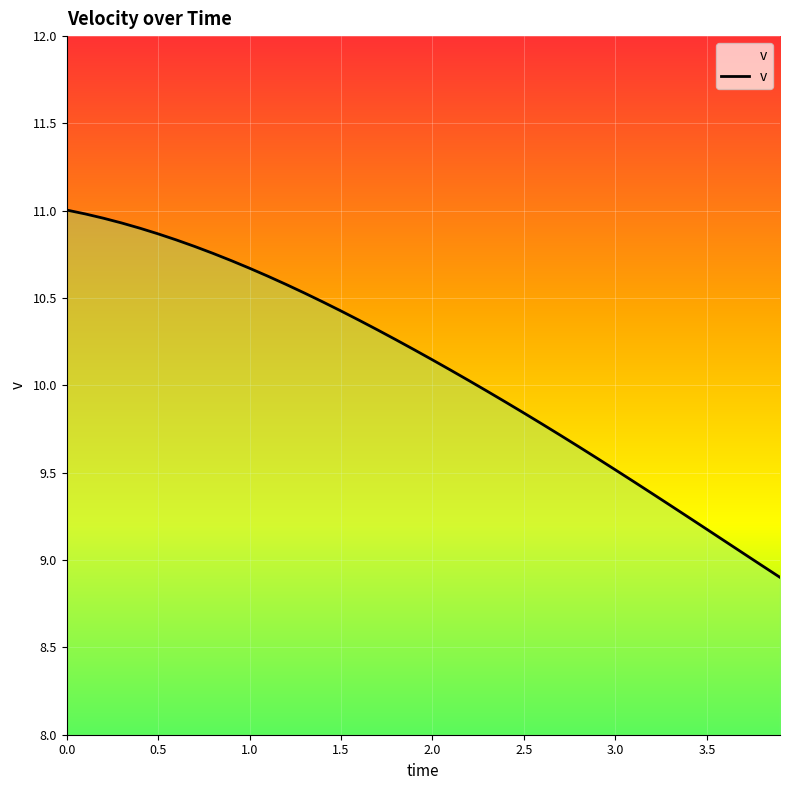

What is the minimum value shown in the chart?

8.9